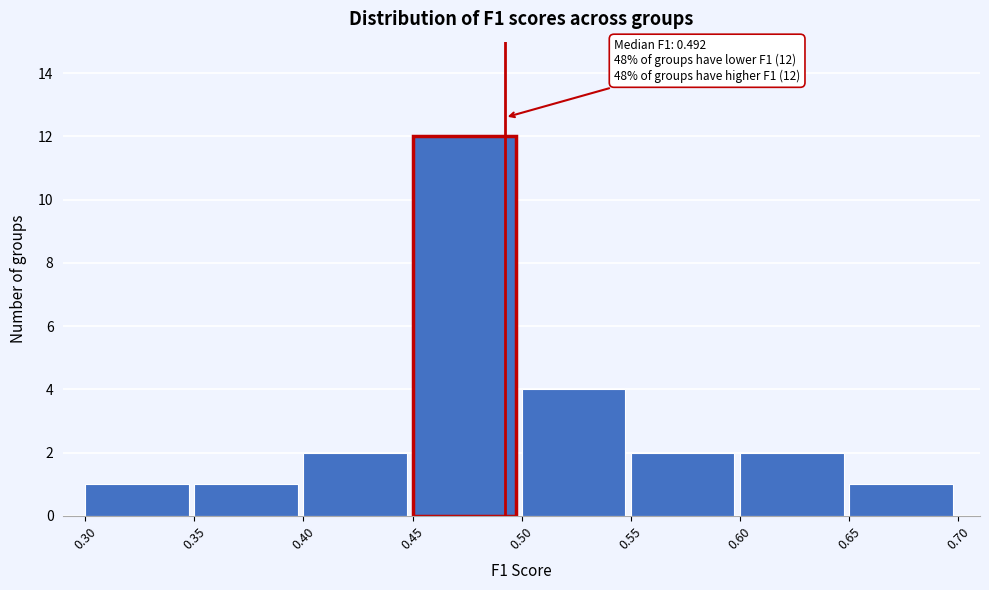

Which range on the x-axis has the tallest bar?

0.45 to 0.50